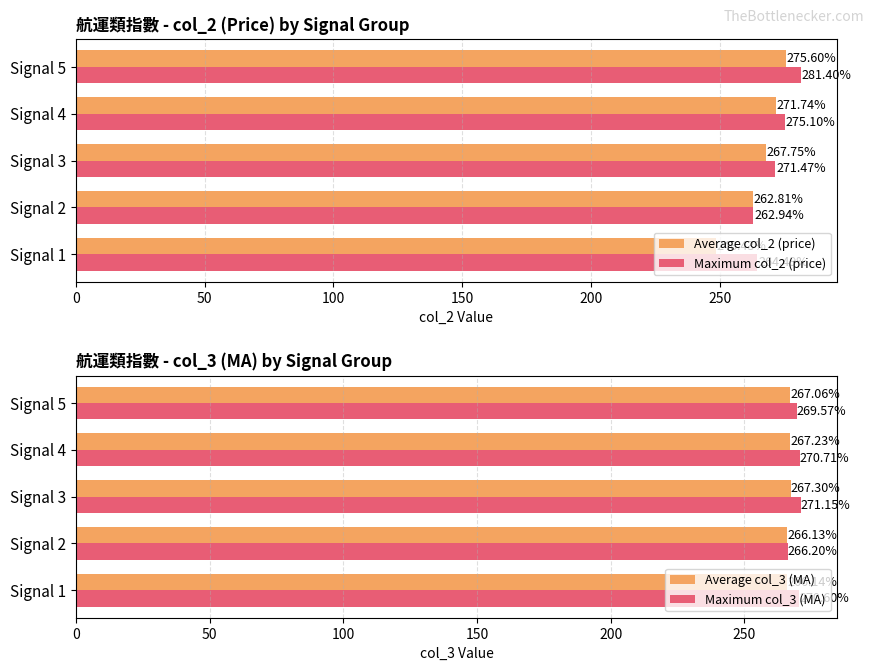

What is the sum of the Average col_2 (price) values at Signal 1 and Signal 3?

516.2